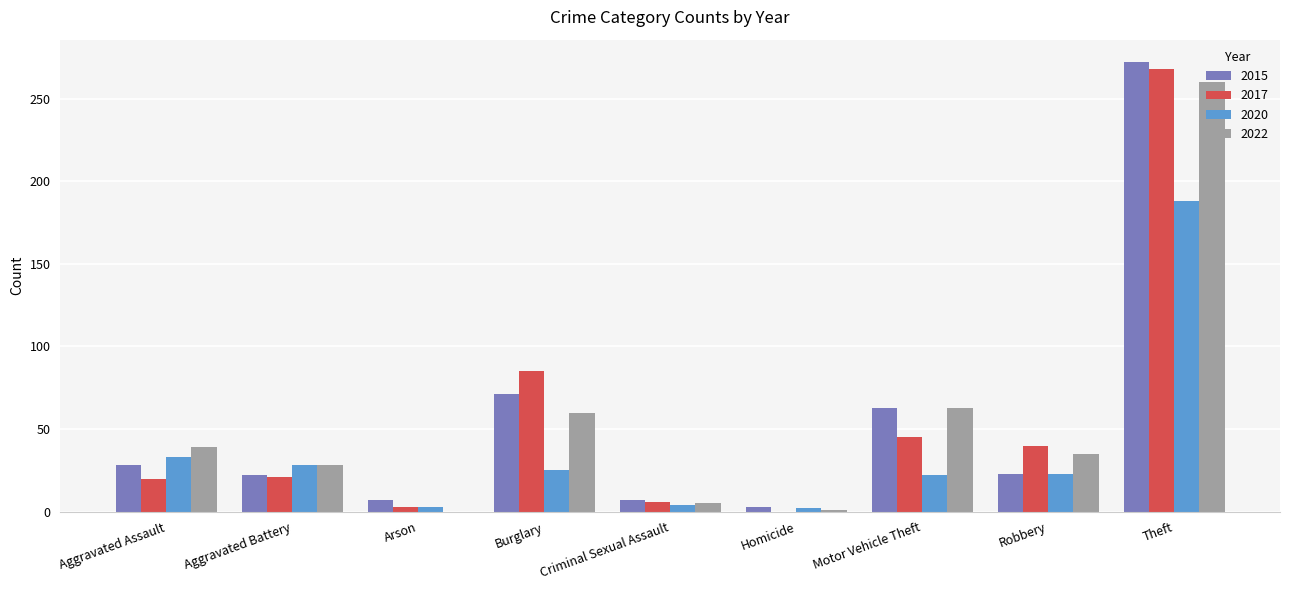

What is the total value across all series at Aggravated Battery?

99